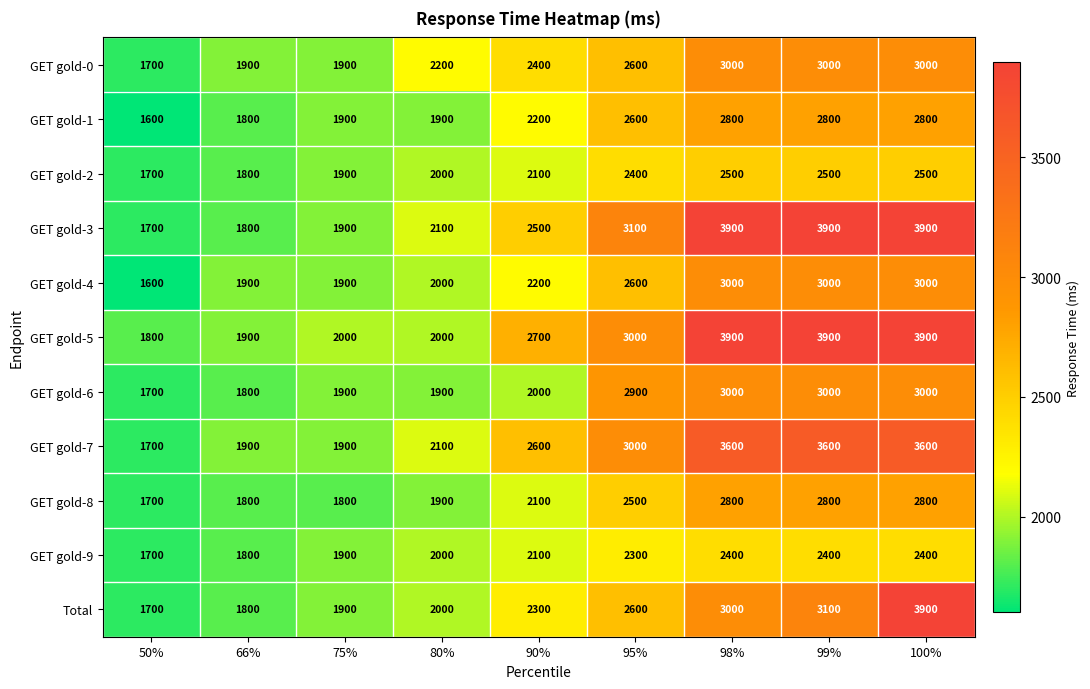

True or false: GET gold-6 has a value of 2992 at 50%.

False